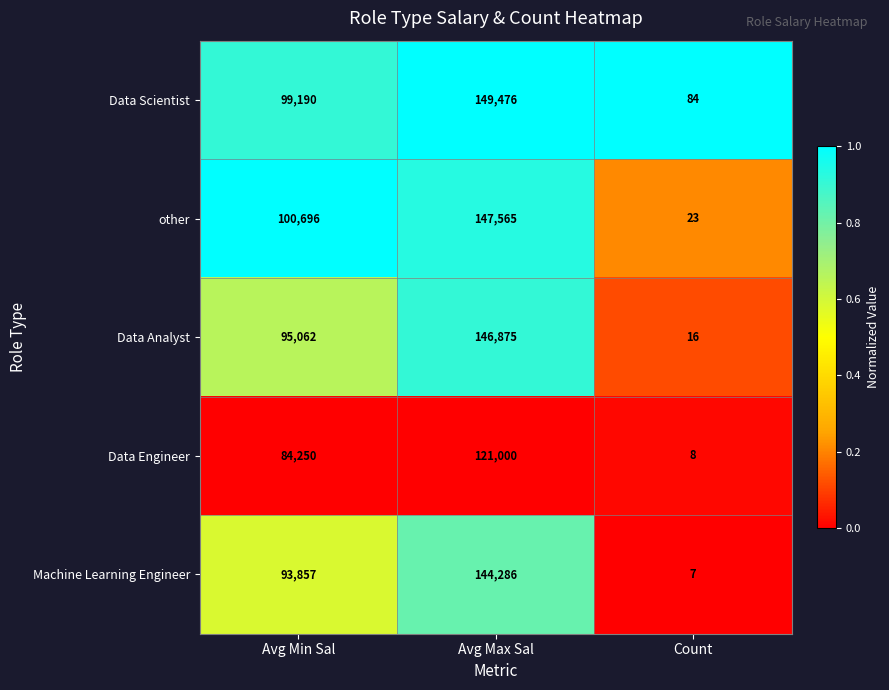

Which series has the widest spread of values?

Data Scientist